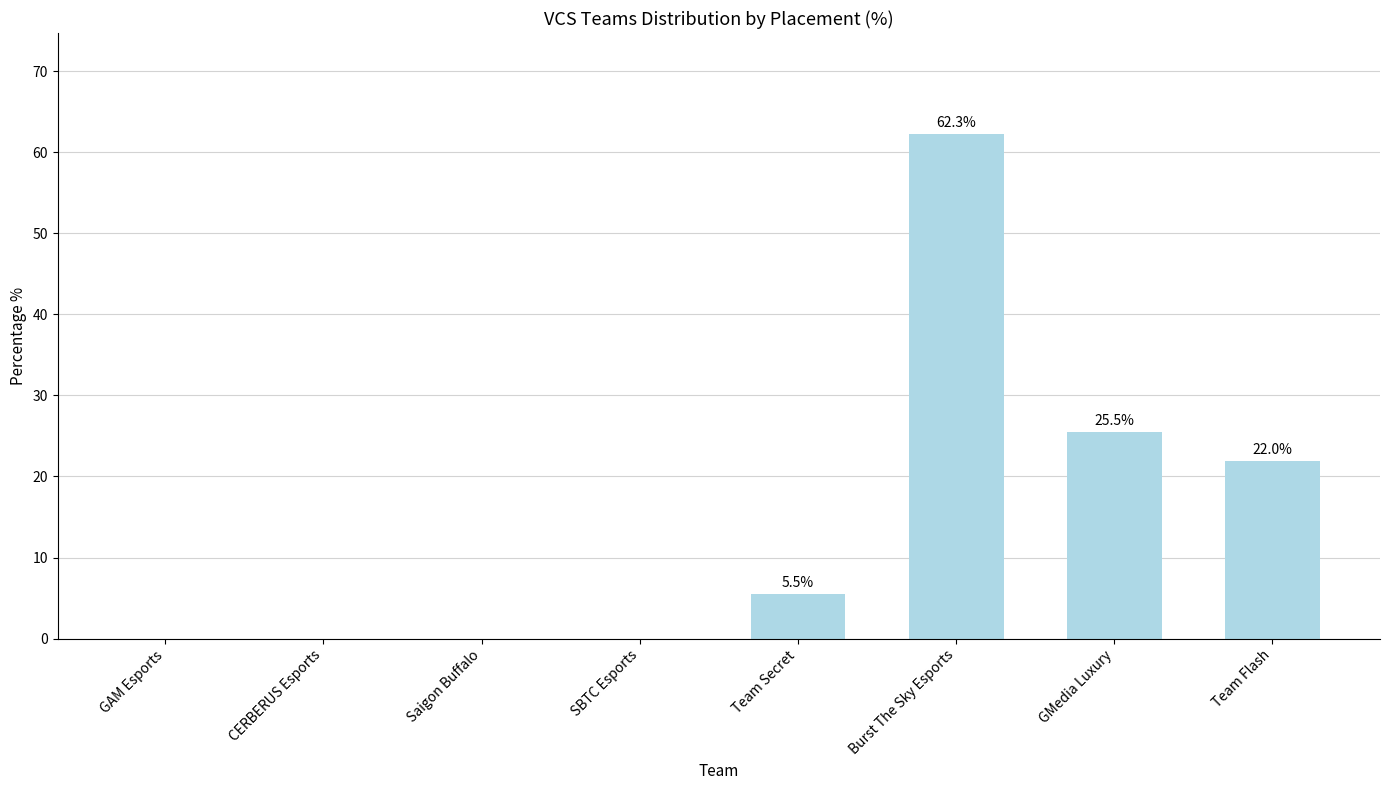

Between Burst The Sky Esports and Saigon Buffalo, which is larger?

Burst The Sky Esports